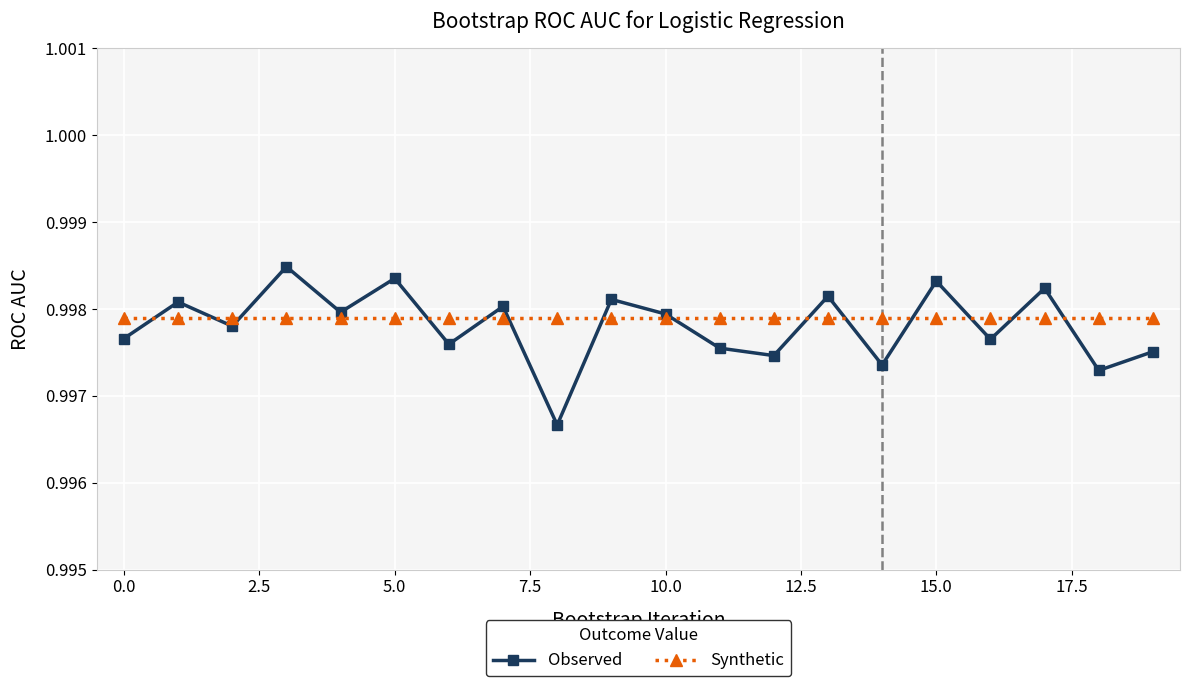

At how many categories does at least one series exceed 0?

20